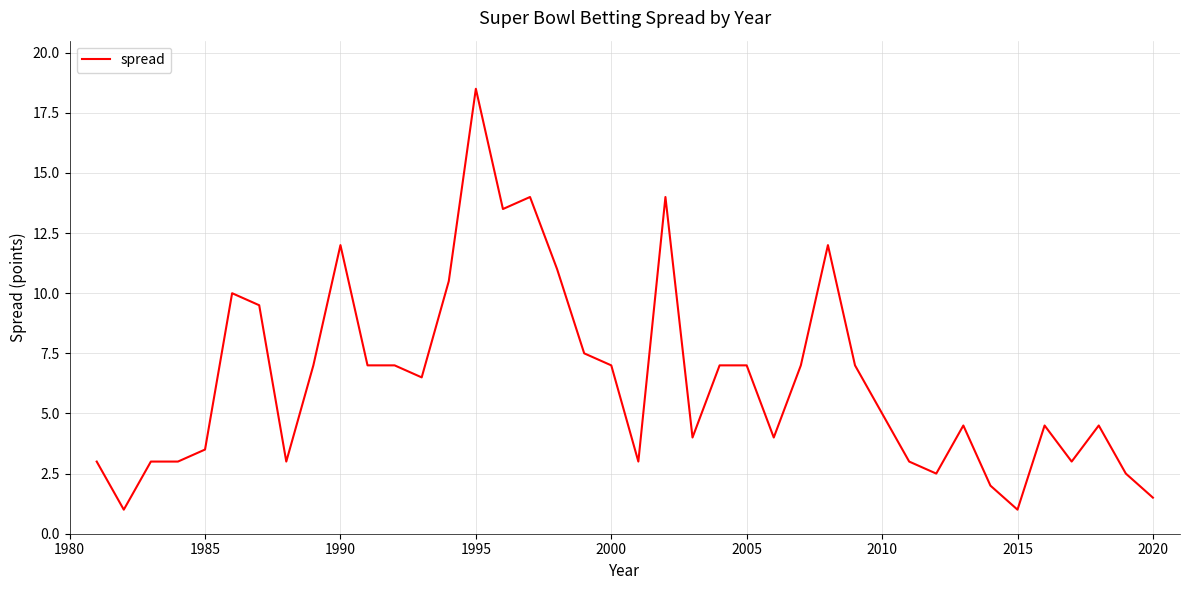

What is the greatest value displayed?

18.5